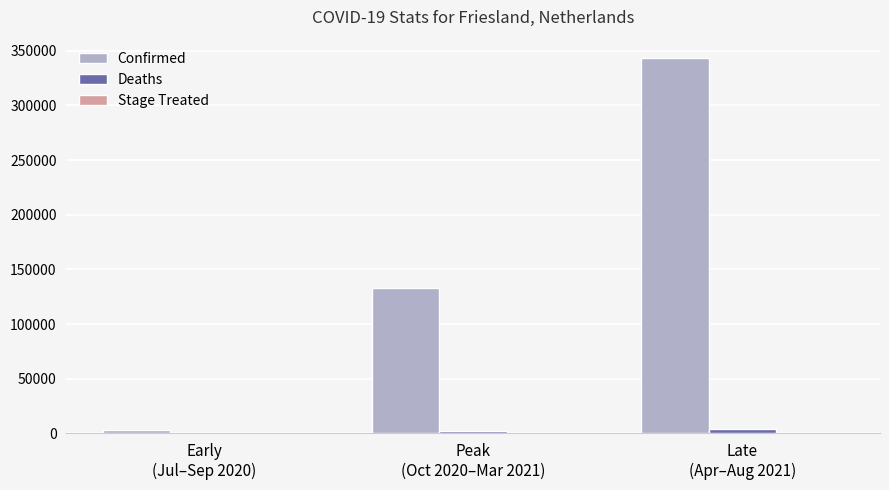

At which category is the sum across all series the highest?

Late
(Apr–Aug 2021)